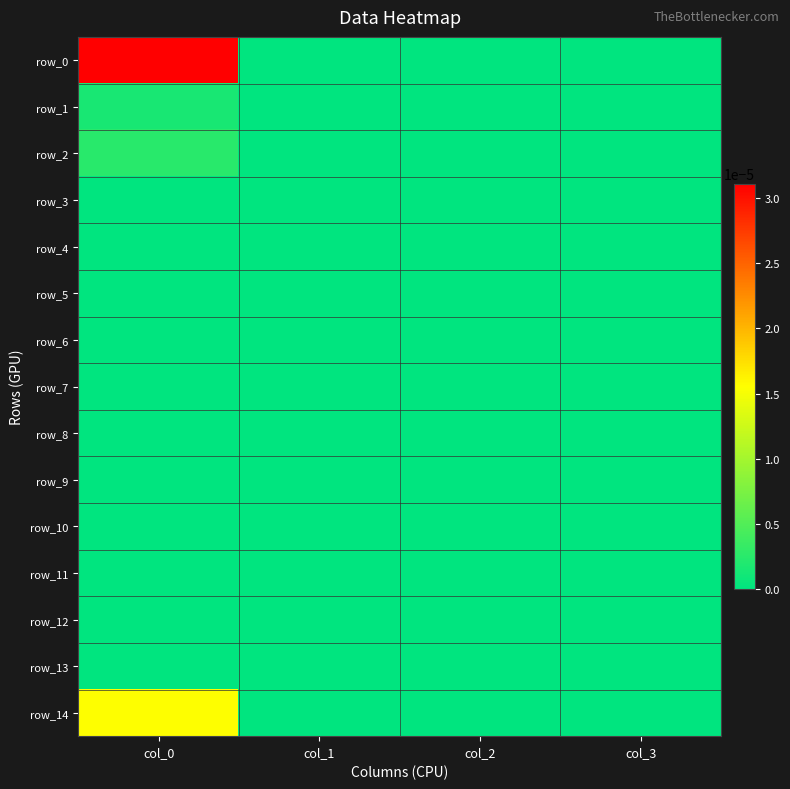

Which label corresponds to the largest value in the chart?

col_0